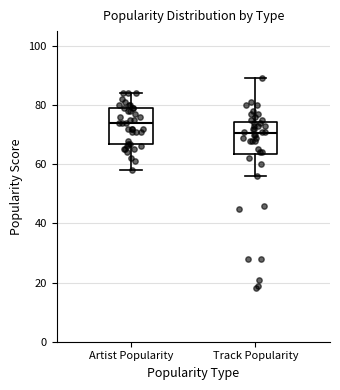

Where does the upper whisker of the box for Track Popularity end on the y-axis? The values are not printed on the chart, so give them approximately, as read against the axis.

90